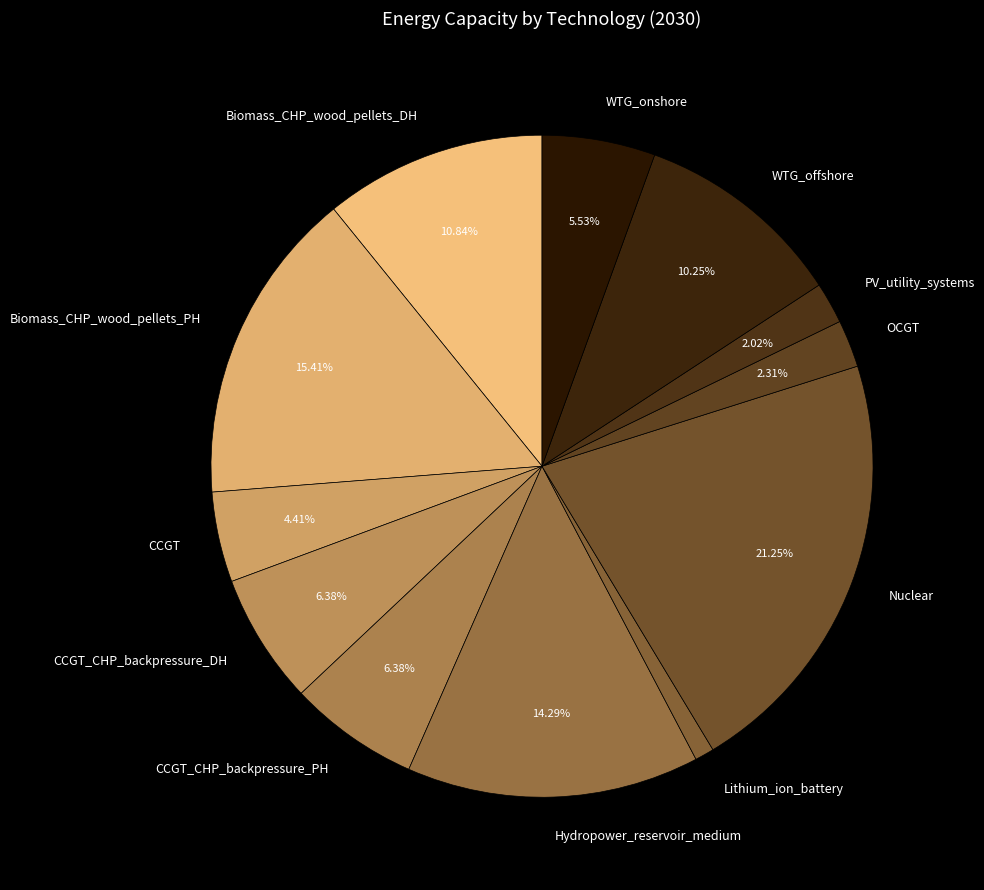

Is WTG_offshore the majority of the pie?

No